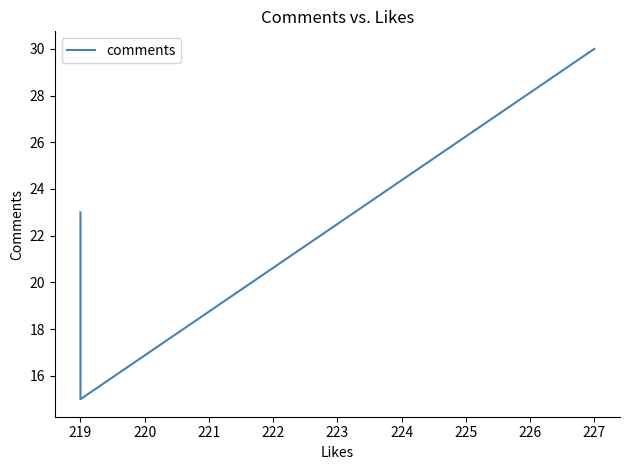

The chart shows a value of 44 at 220. True or false?

False